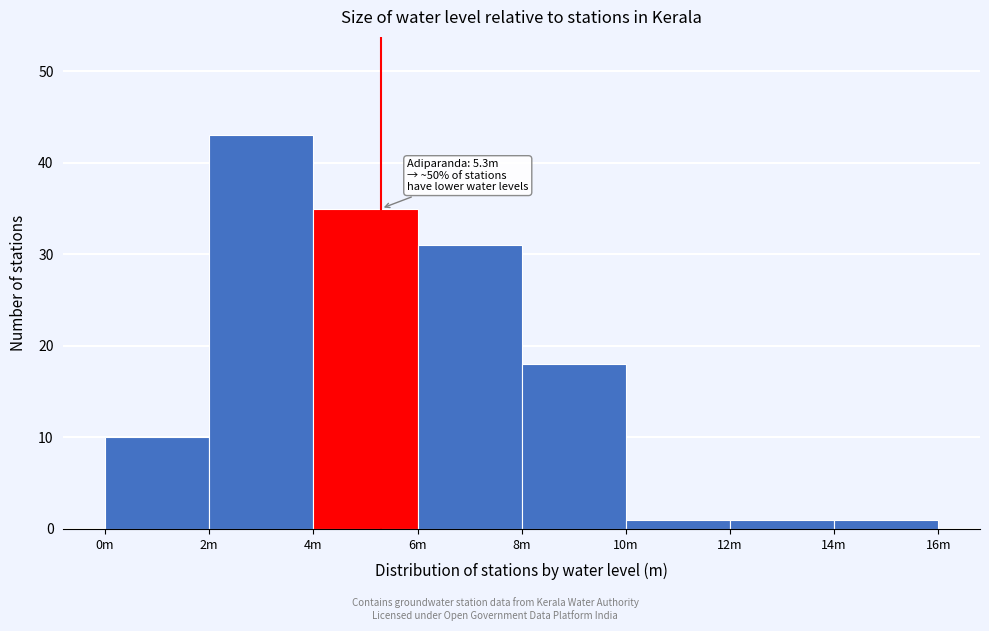

Reading left to right, extract all data points from this chart.

0m=10	2m=43	4m=35	6m=31	8m=18	10m=1	12m=1	14m=1